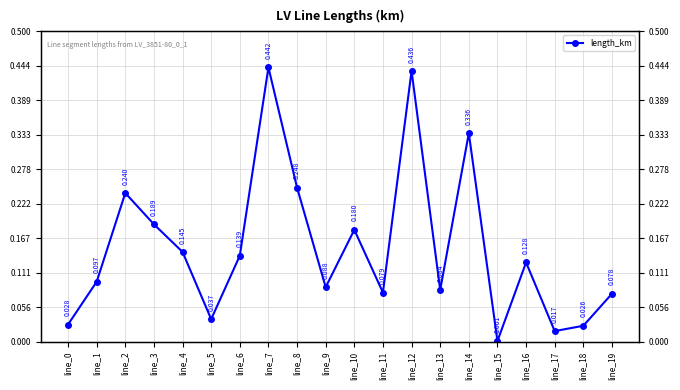

True or false: the data shows 0.0 at line_0.

True